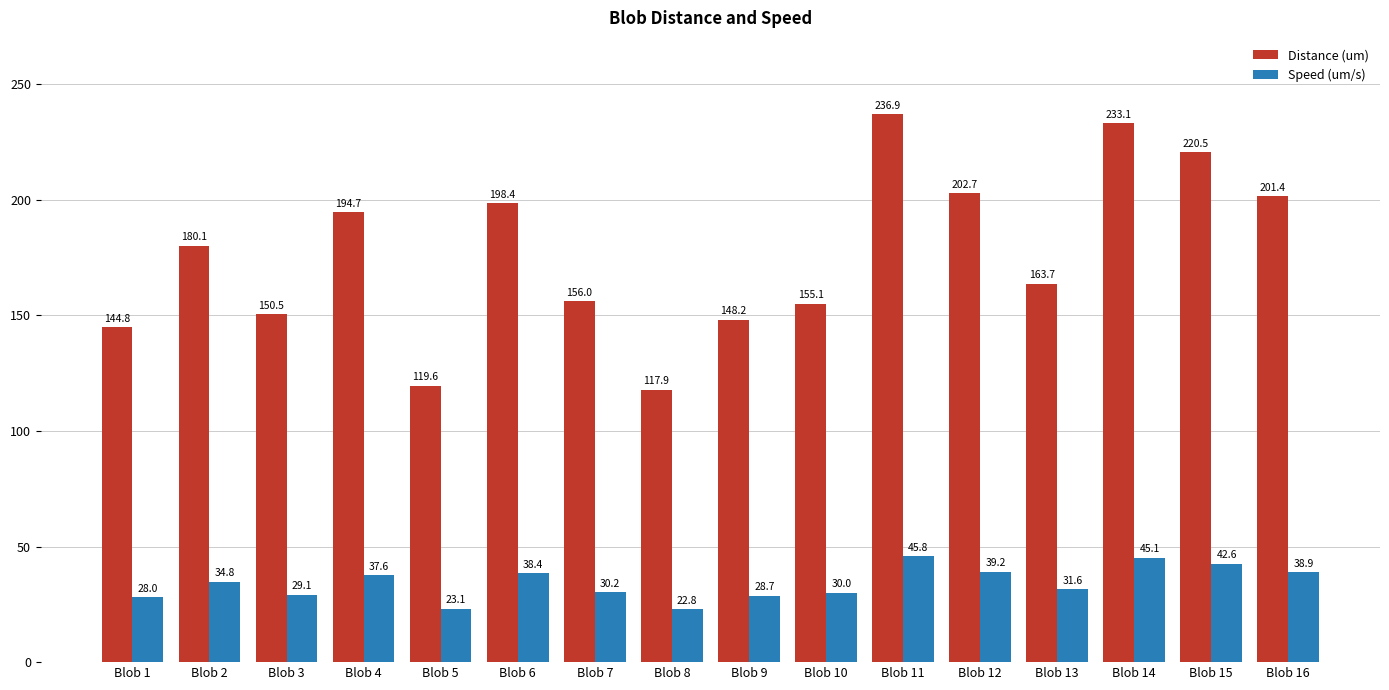

Which series has the widest spread of values?

Distance (um)